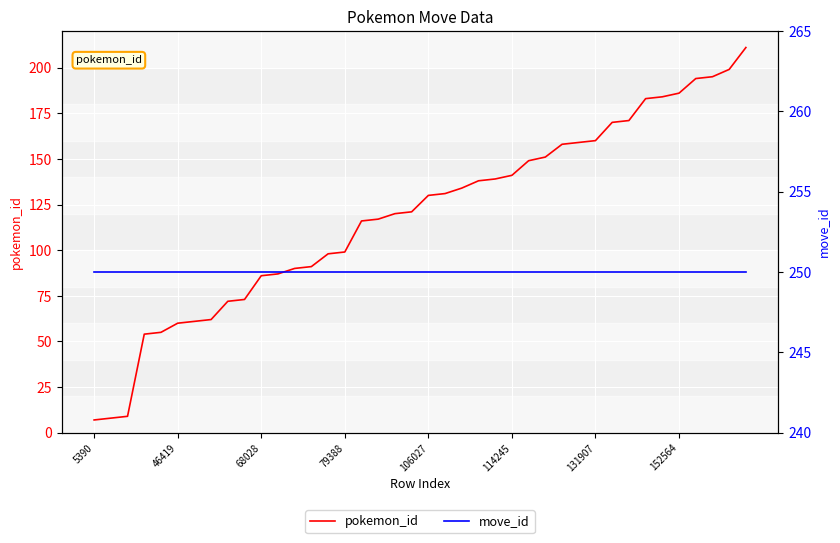

At which category is the sum across all series the highest?

39